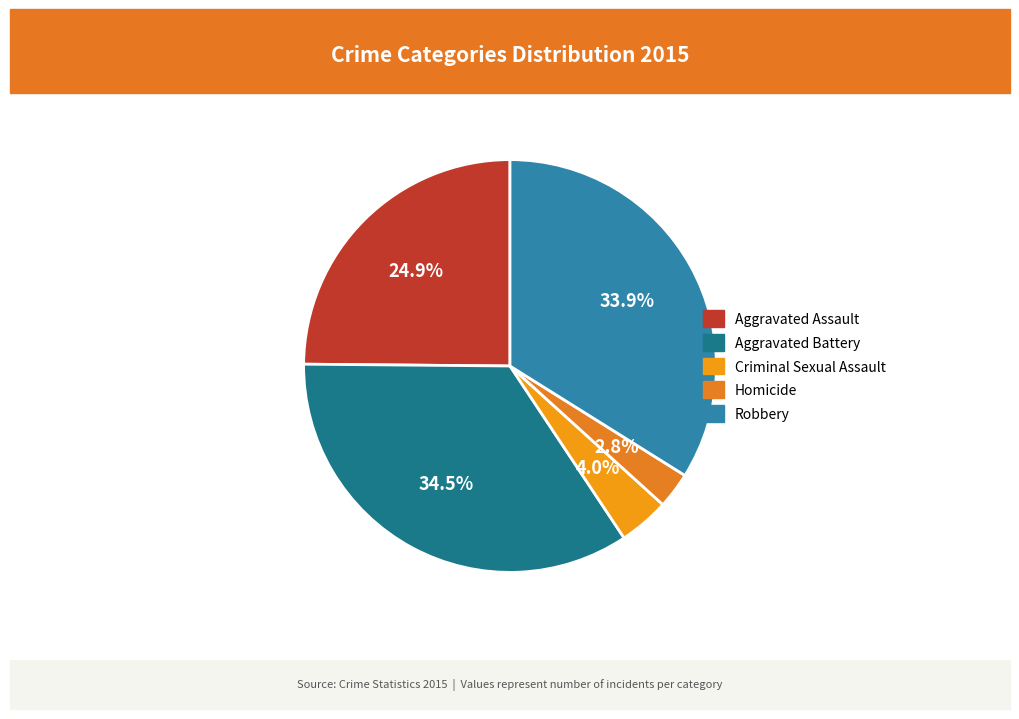

Is there any slice that represents more than half of the pie?

No